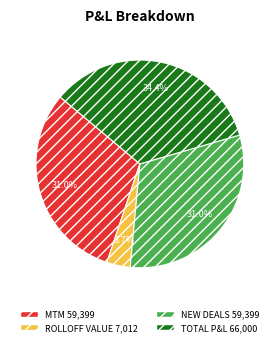

True or false: ROLLOFF VALUE accounts for 4% of the total.

True